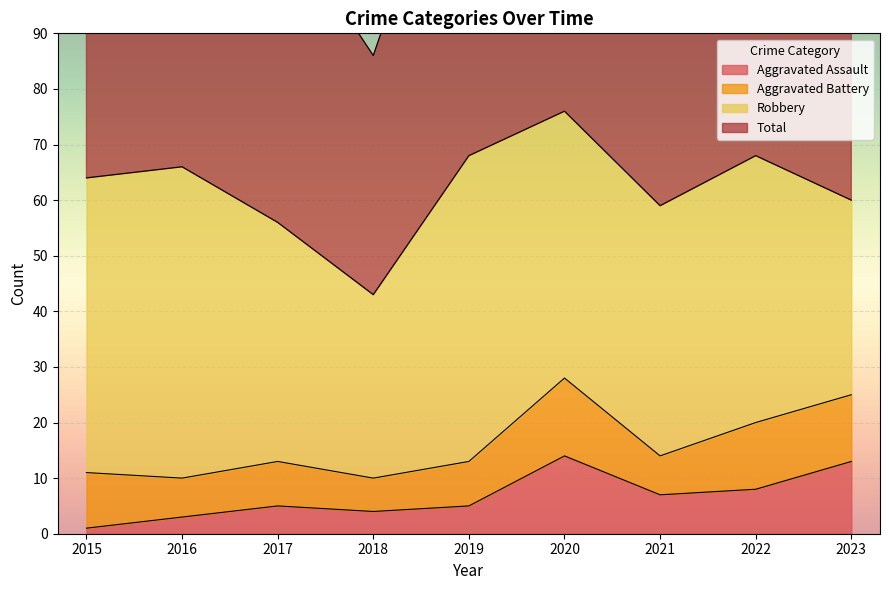

What is the sum of the Aggravated Assault values at 2020 and 2023?

27